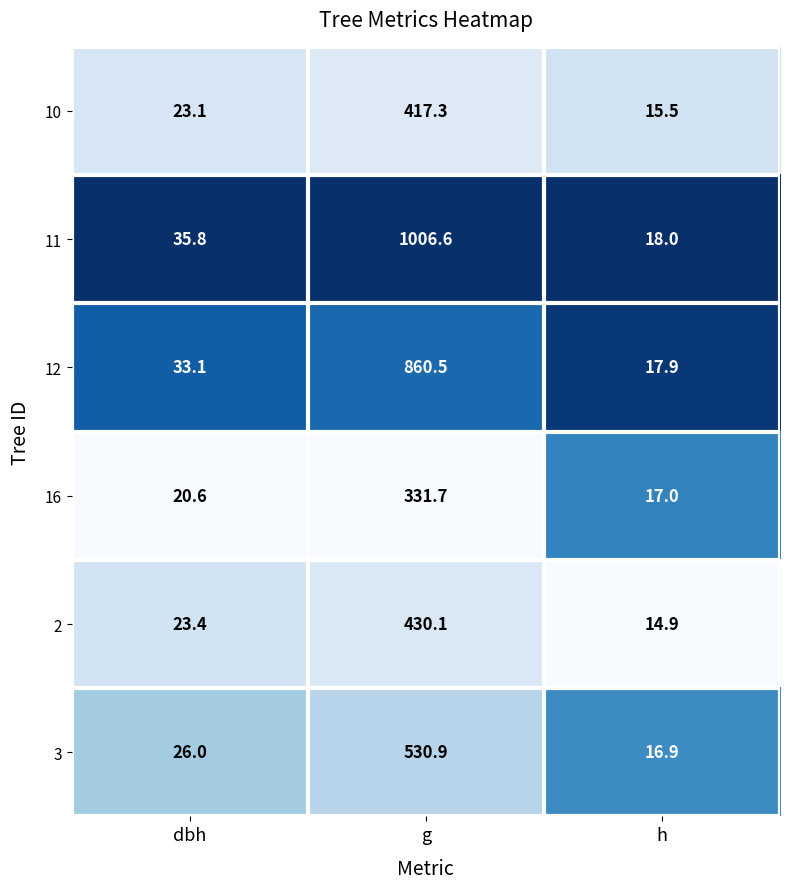

What is the difference between the maximum and second lowest values in the 16 series?

311.1